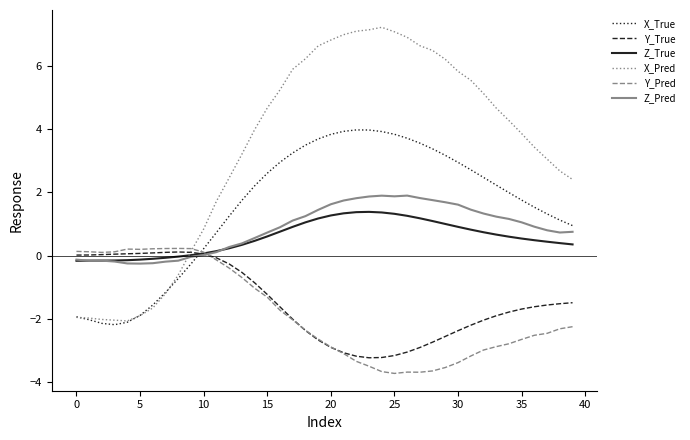

Which series has the largest total across all categories?

X_Pred